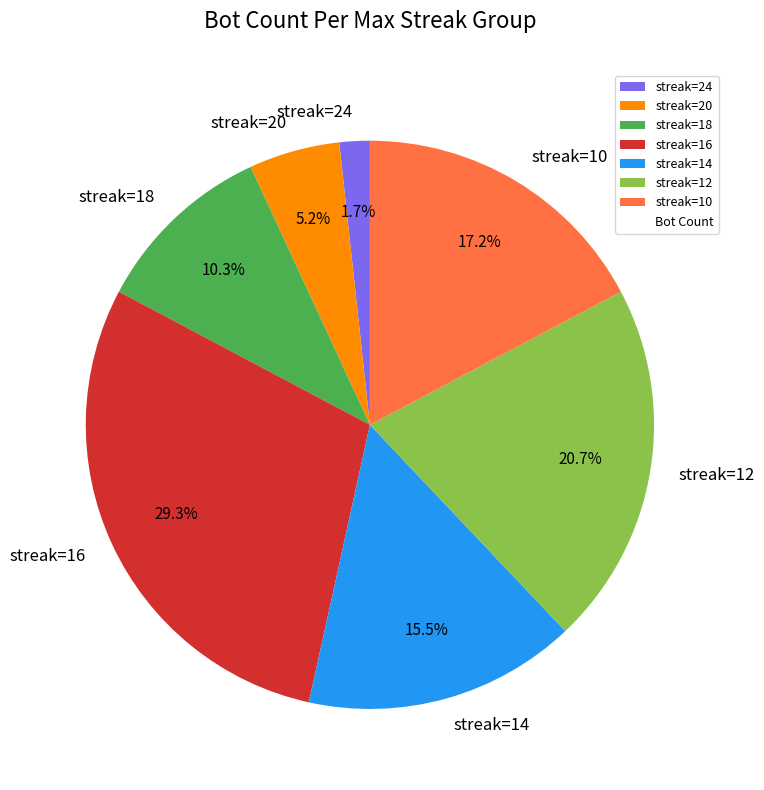

Do streak=18 and streak=20 together represent more than half of the pie?

No